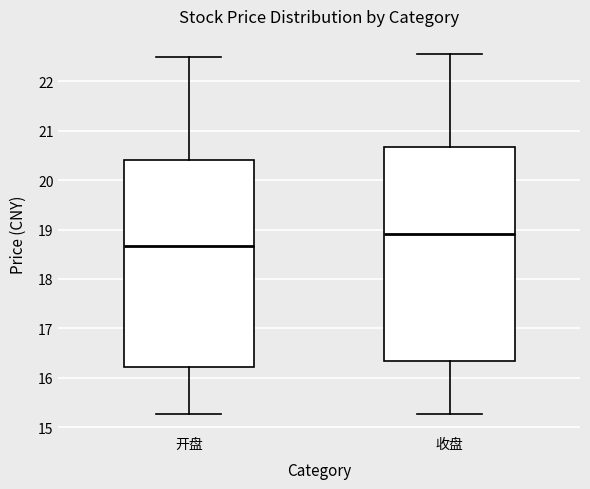

Where does the upper whisker of the box for 开盘 end on the y-axis? The values are not printed on the chart, so give them approximately, as read against the axis.

22.5